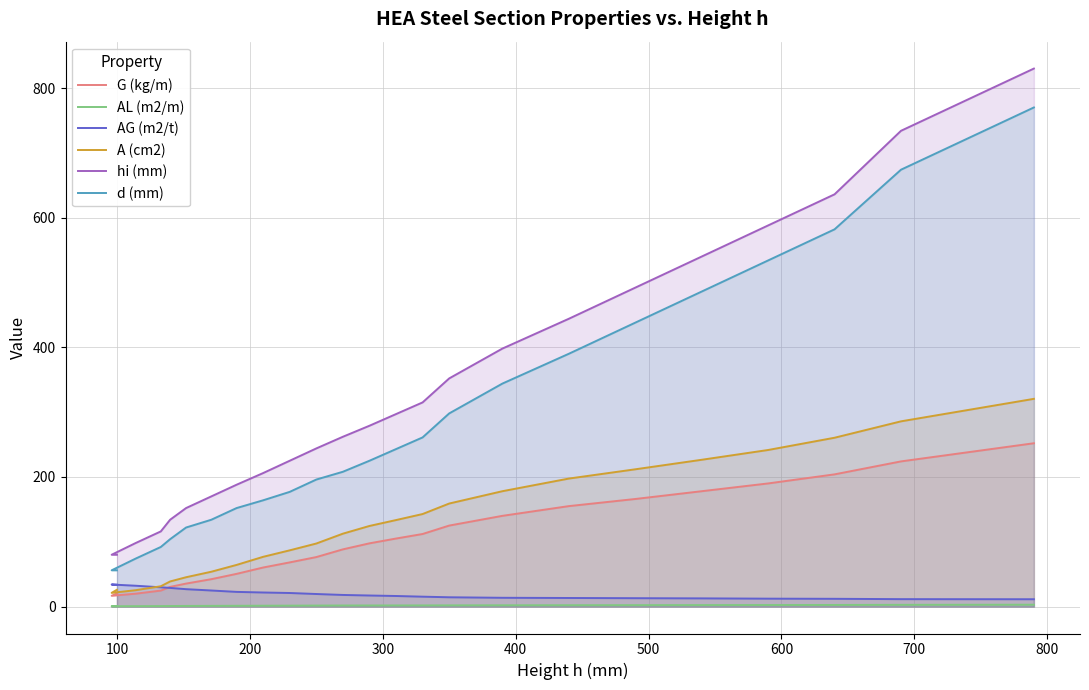

At which category does AL (m2/m) reach its first local valley?

100